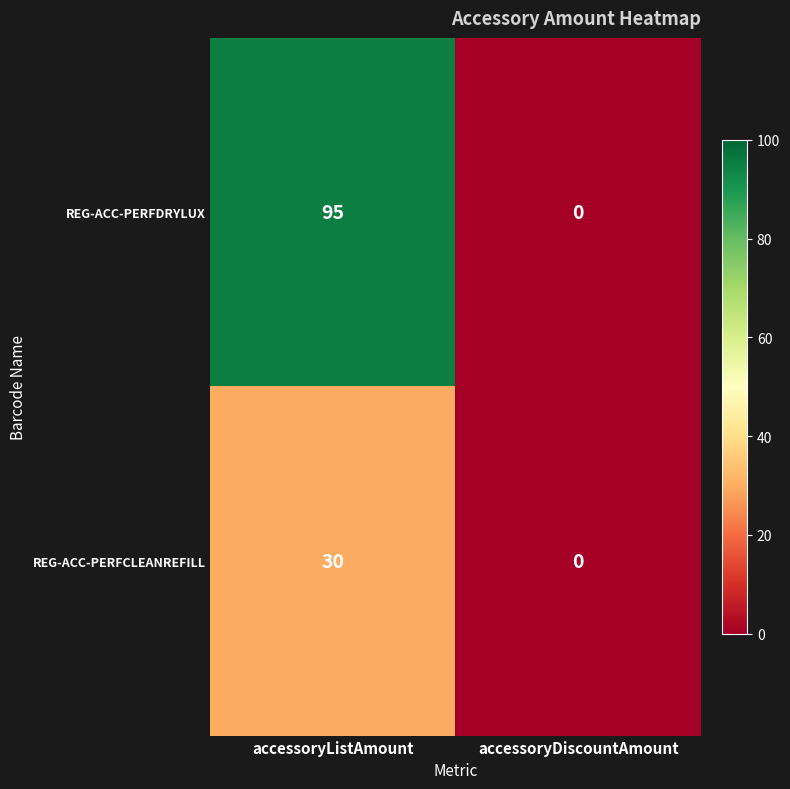

How many data points in REG-ACC-PERFCLEANREFILL are less than 30?

1